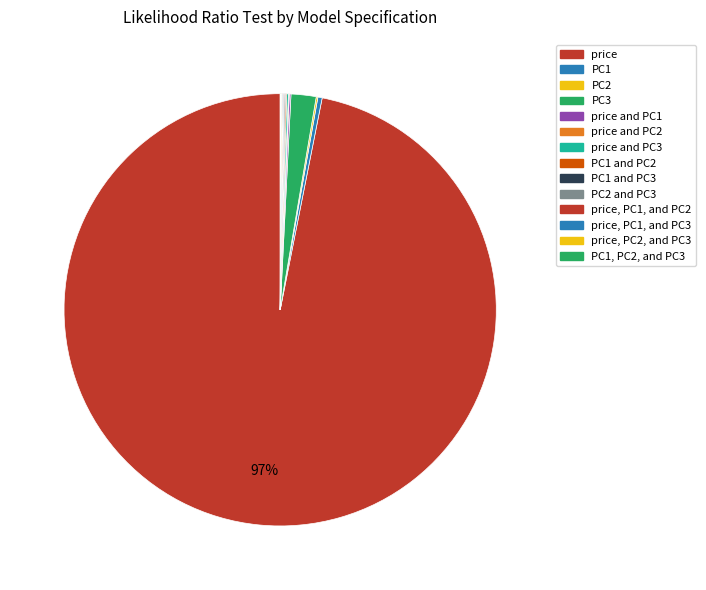

Does any single category account for the majority?

Yes